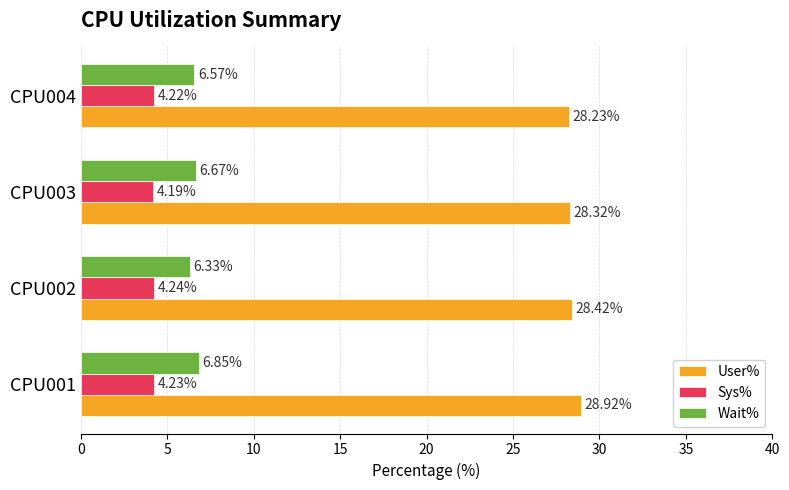

What is the spread (max minus min) of values at CPU002?

24.2